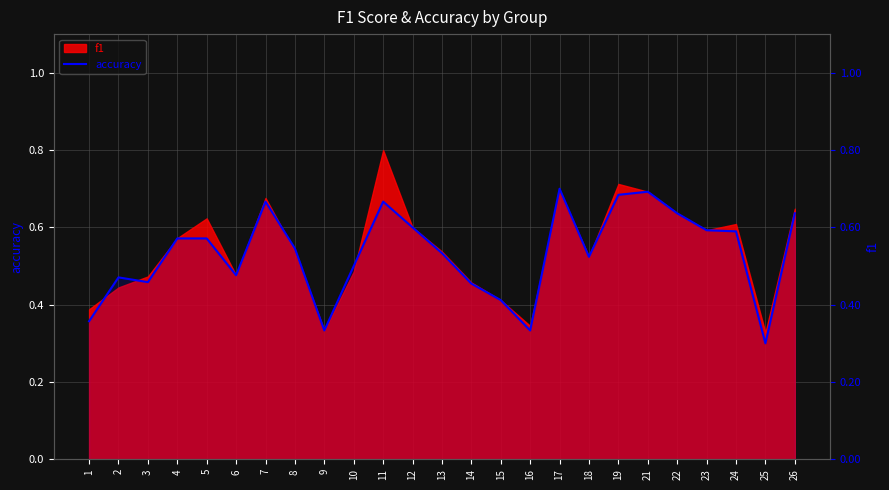

What is the difference between the maximum and minimum values?

0.4